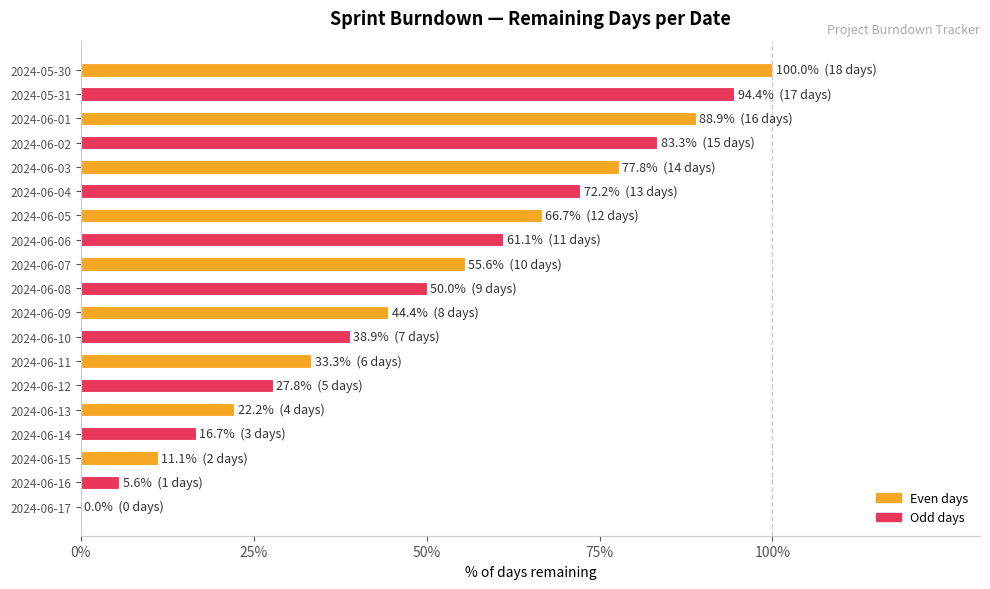

What is the change in value from 2024-06-04 to 2024-06-17?

-72.2